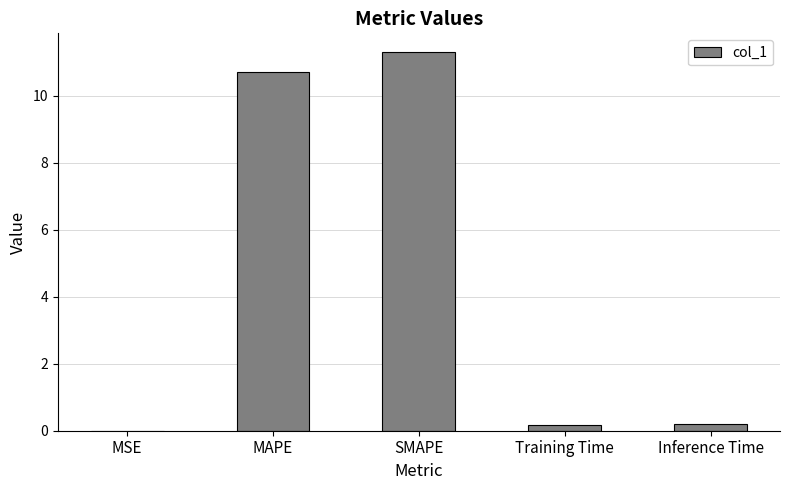

Count the number of categories in the chart.

5